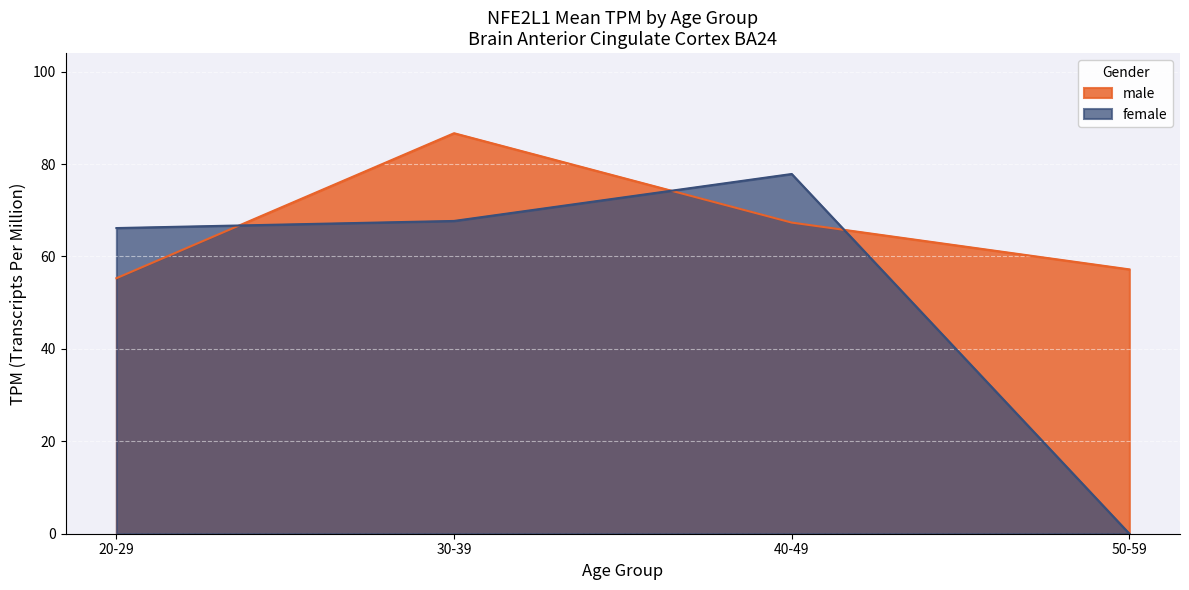

Rank the series by their maximum value, from lowest to highest.

female, male